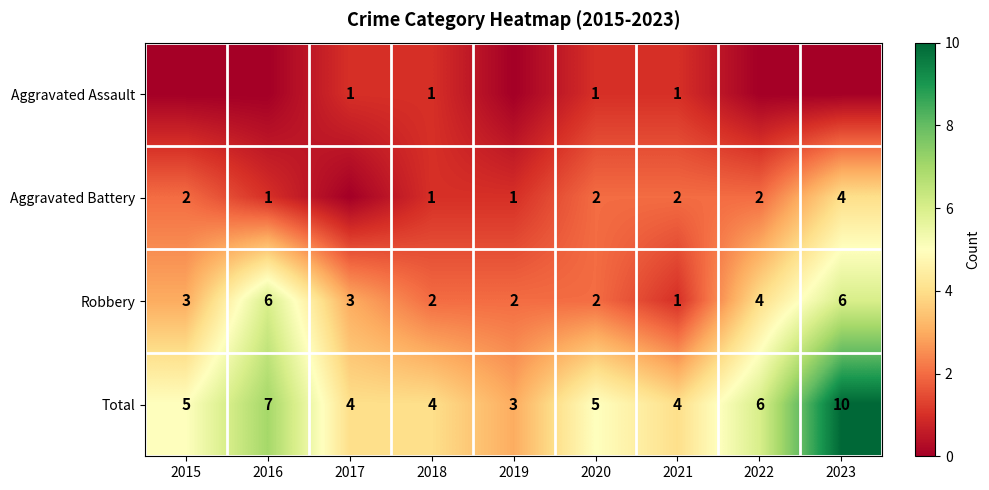

At which category does the chart reach its peak across all series?

2023